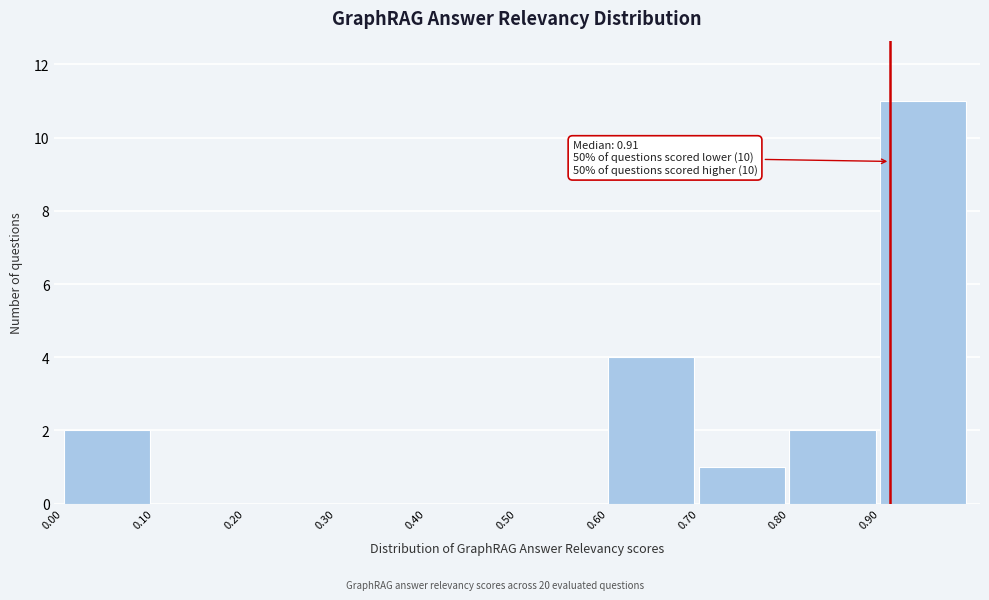

Which range on the x-axis has the tallest bar?

0.9 to 1.0